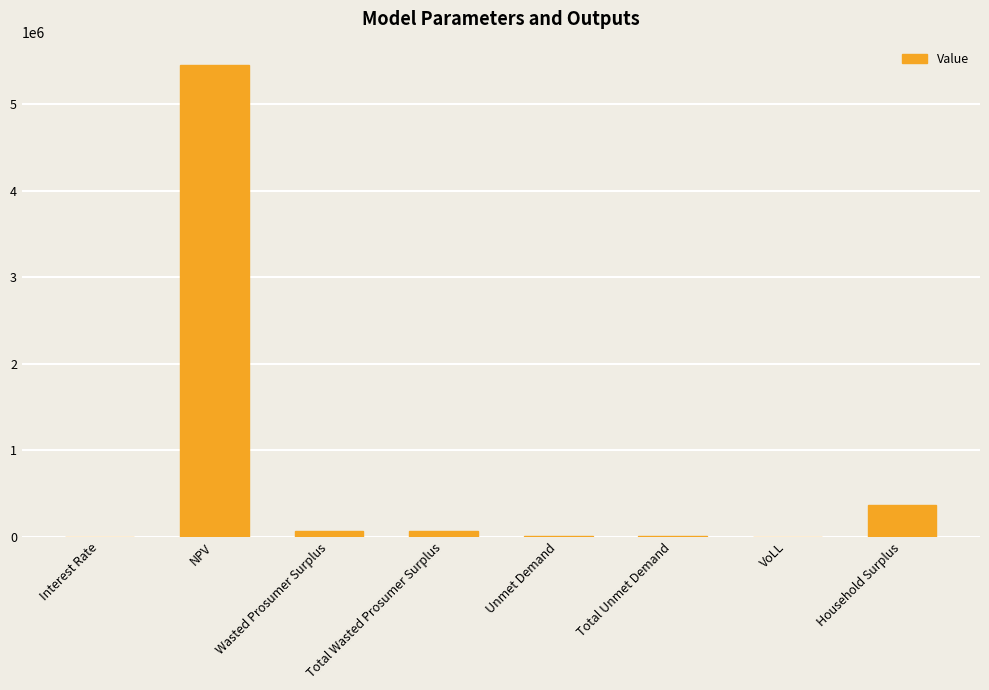

The chart shows a value of 5451913.3 at NPV. True or false?

True